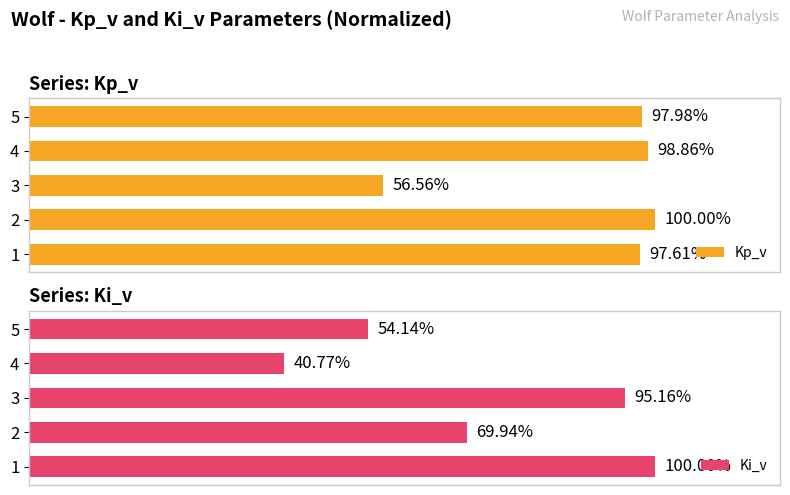

List the series in order of their peak value, highest first.

Kp_v, Ki_v